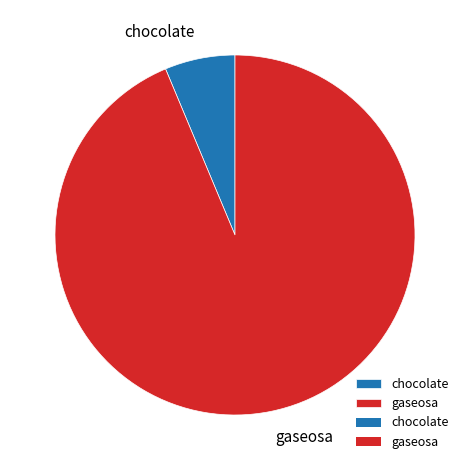

Which has a higher value, gaseosa or chocolate?

gaseosa